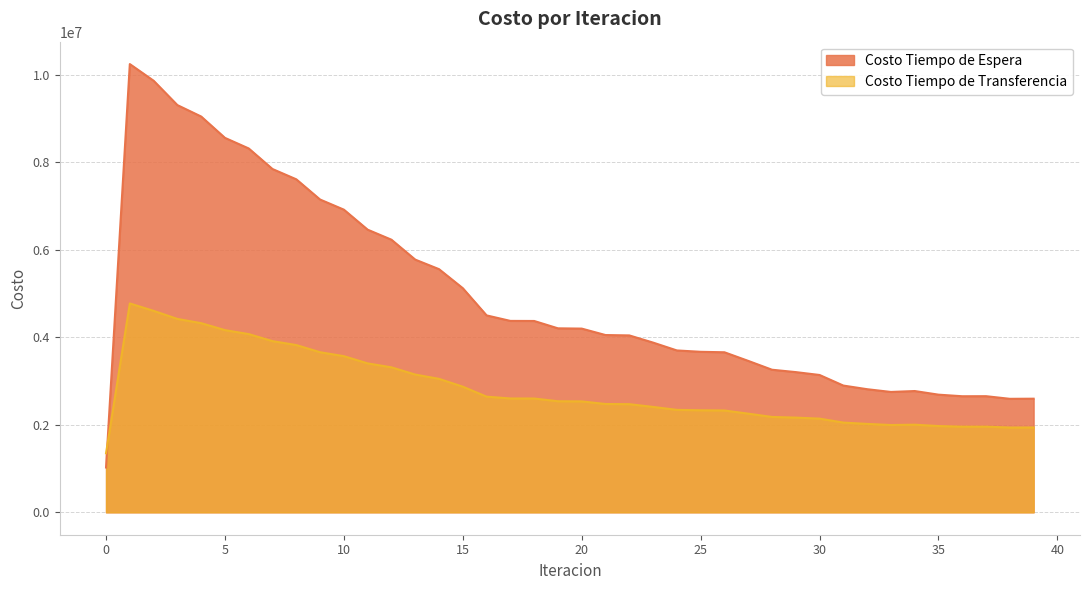

Where does the Costo Tiempo de Espera series first go above 4199664?

1